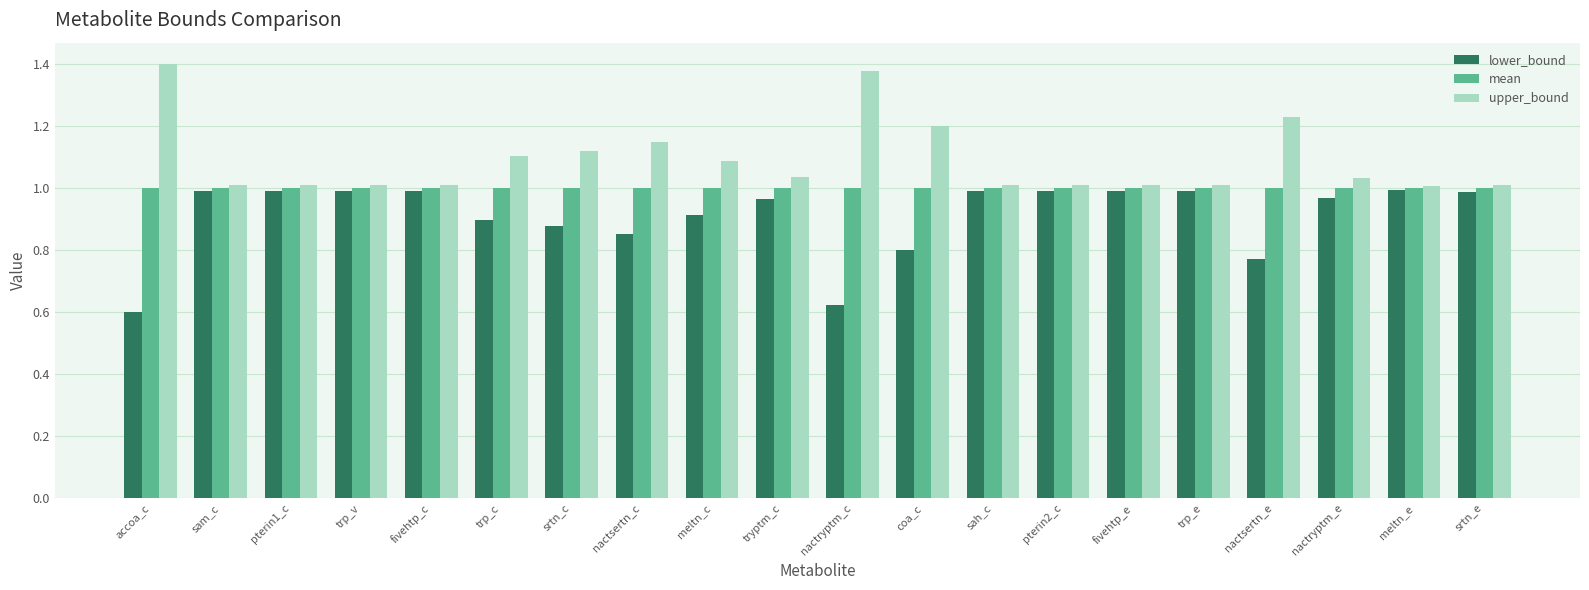

What position from the left is fivehtp_c?

5